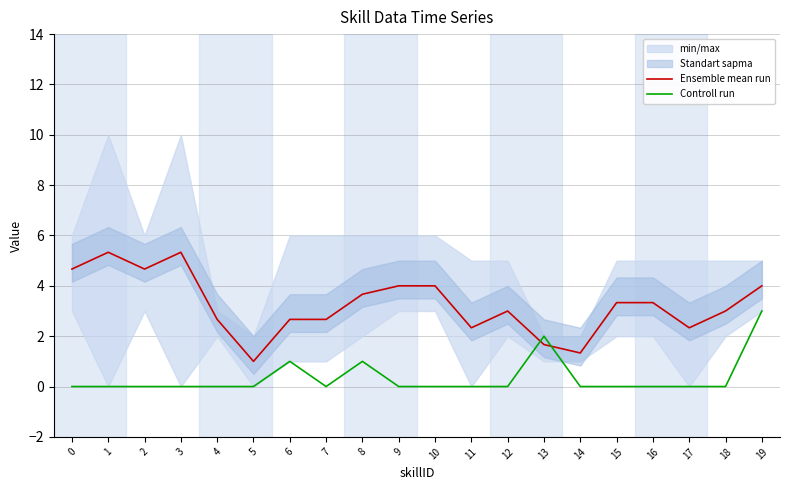

Between which two adjacent categories do Controll run and Ensemble mean run first intersect?

12 and 13